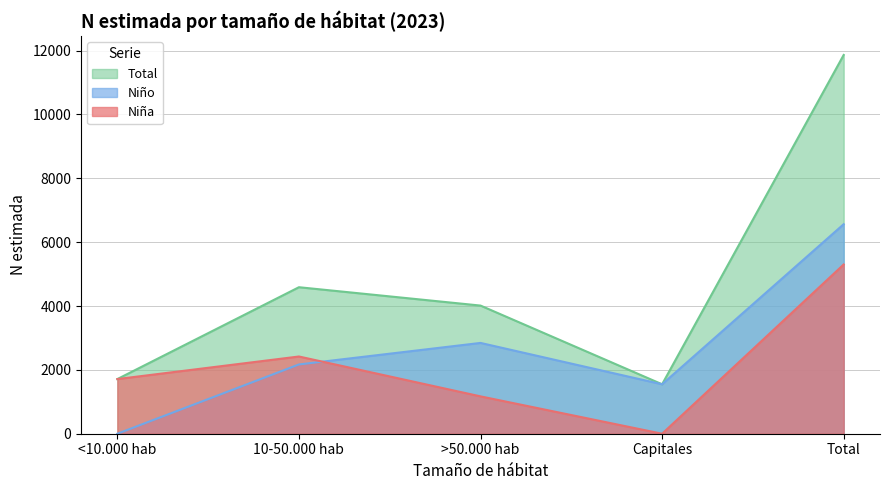

Which category has the lowest value in the Total series?

Capitales